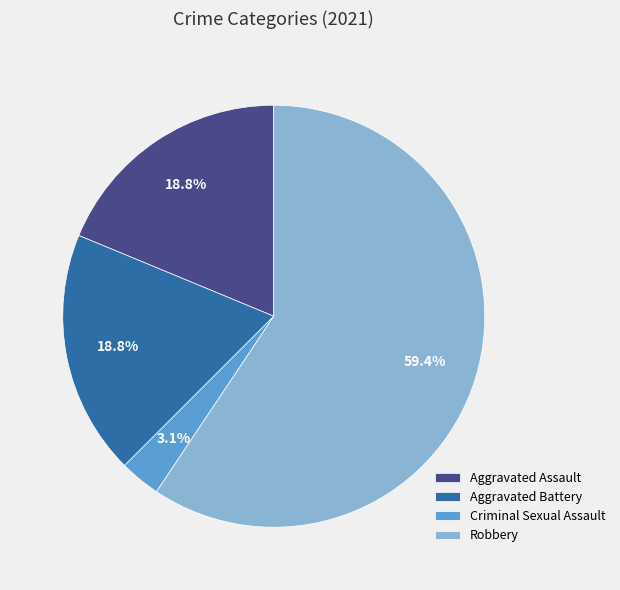

To the nearest percent, what portion does Robbery represent?

59%